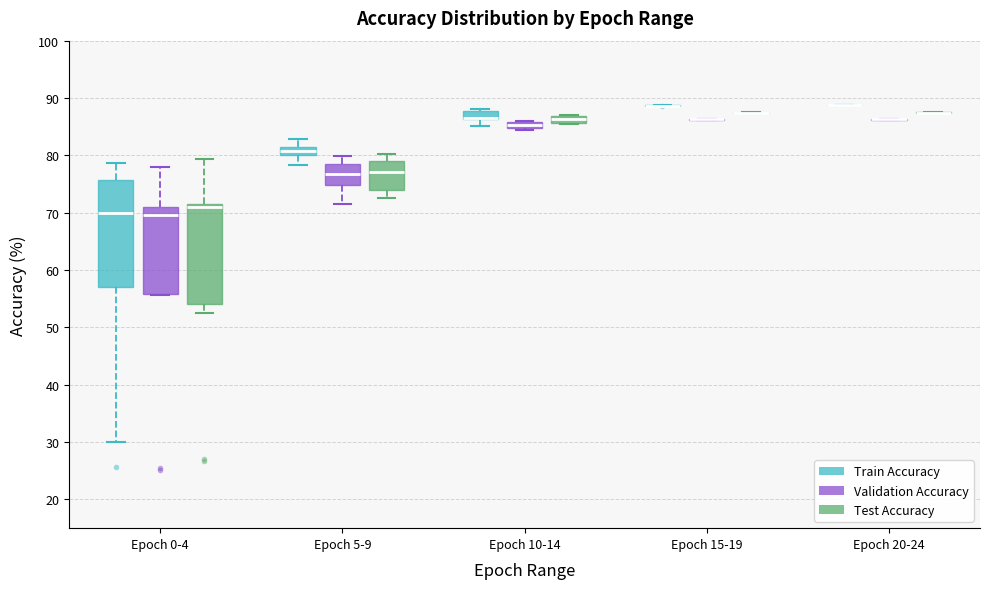

Which box is the tallest, from its lower edge to its upper edge?

Epoch 0-4 (Train Accuracy)